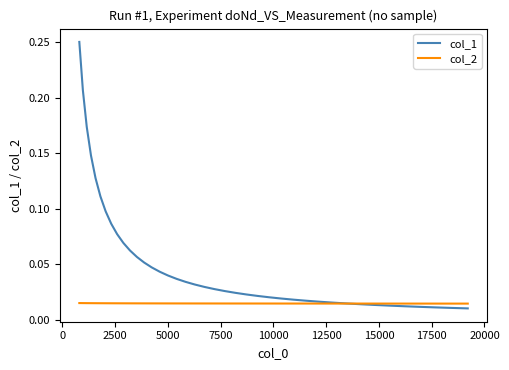

Which series has the largest total across all categories?

col_1